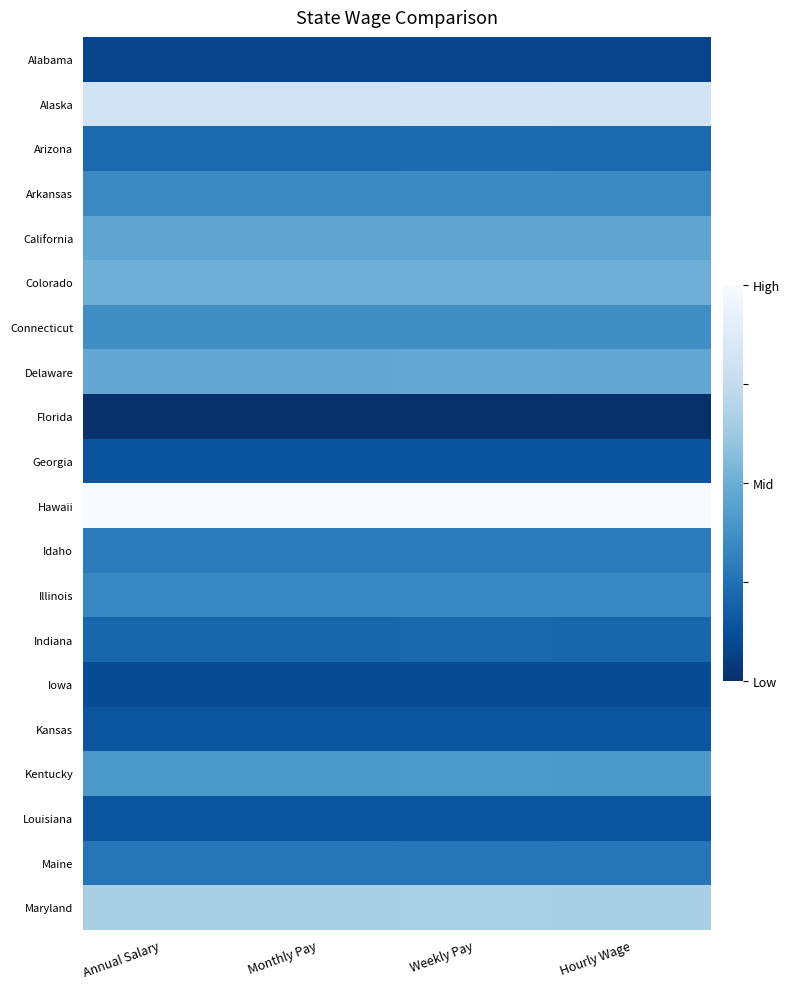

Rank the series at Hourly Wage from highest to lowest value.

Hawaii, Alaska, Maryland, Colorado, Delaware, California, Kentucky, Connecticut, Arkansas, Illinois, Idaho, Maine, Arizona, Indiana, Kansas, Louisiana, Georgia, Iowa, Alabama, Florida